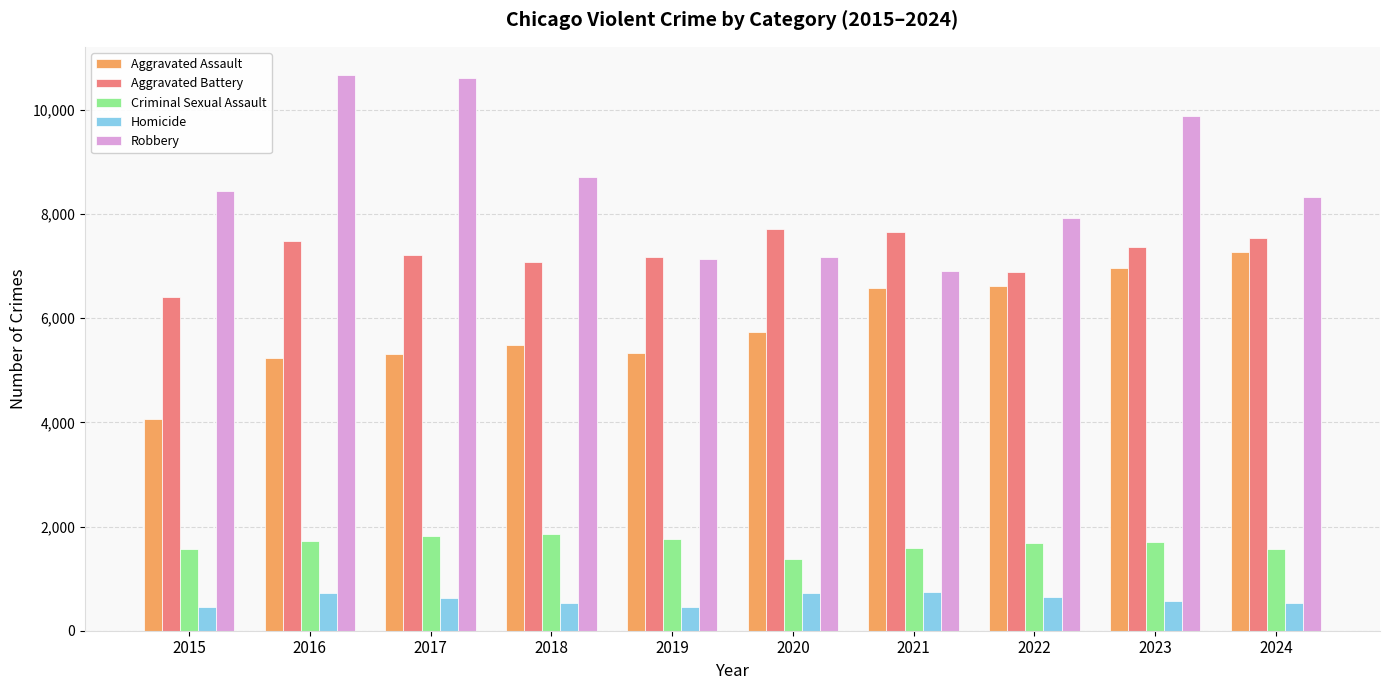

At which category is the sum across all series the highest?

2023